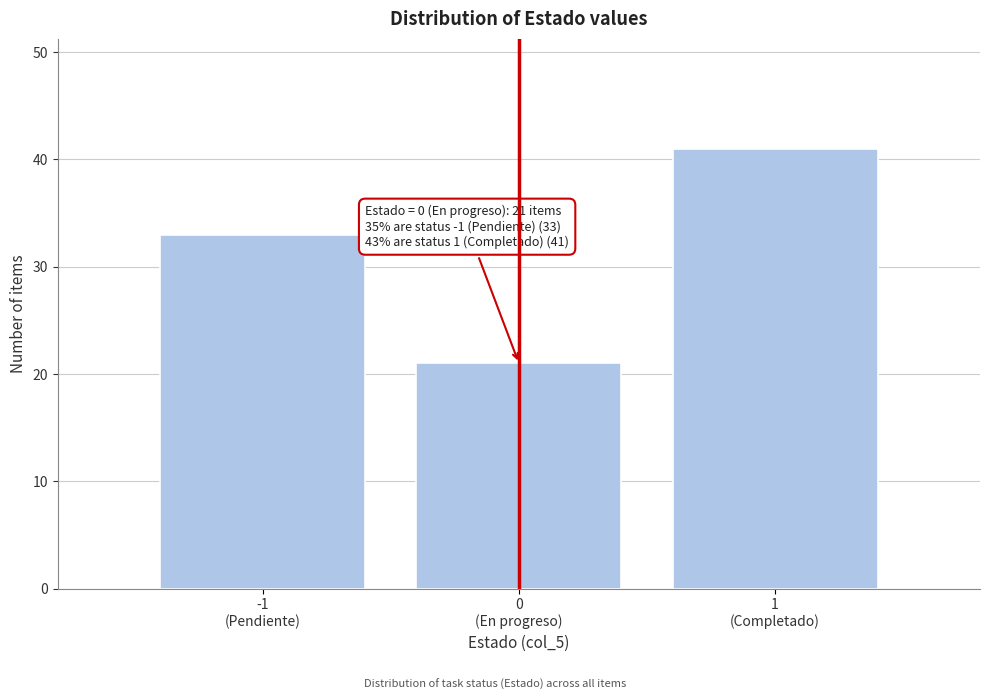

Reading left to right, what are all the values shown in this chart?

33	21	41